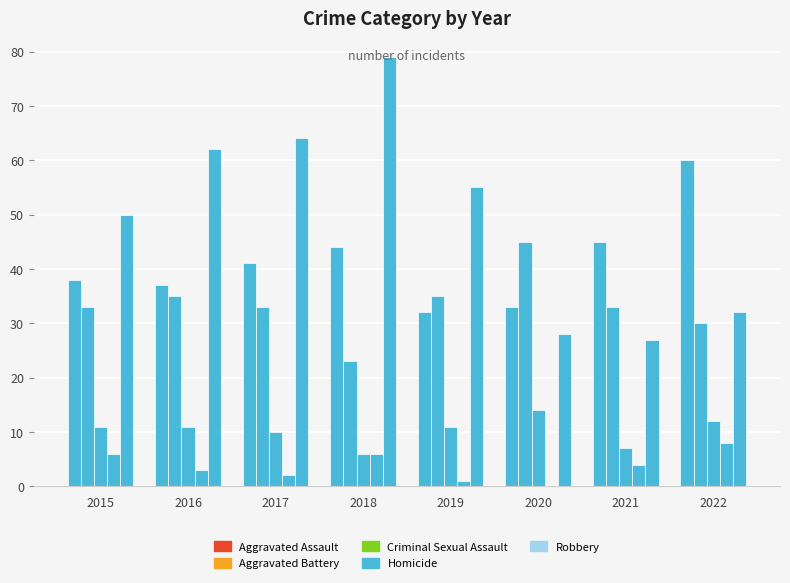

What is the highest value of the Criminal Sexual Assault series?

14